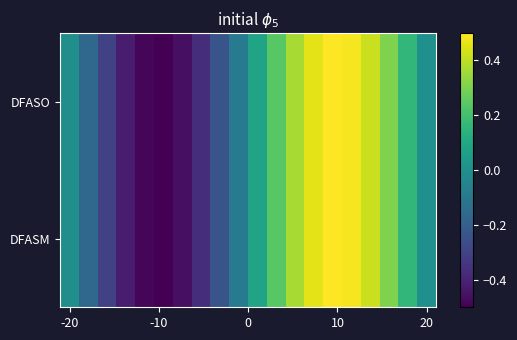

How many categories are shown in the chart?

20